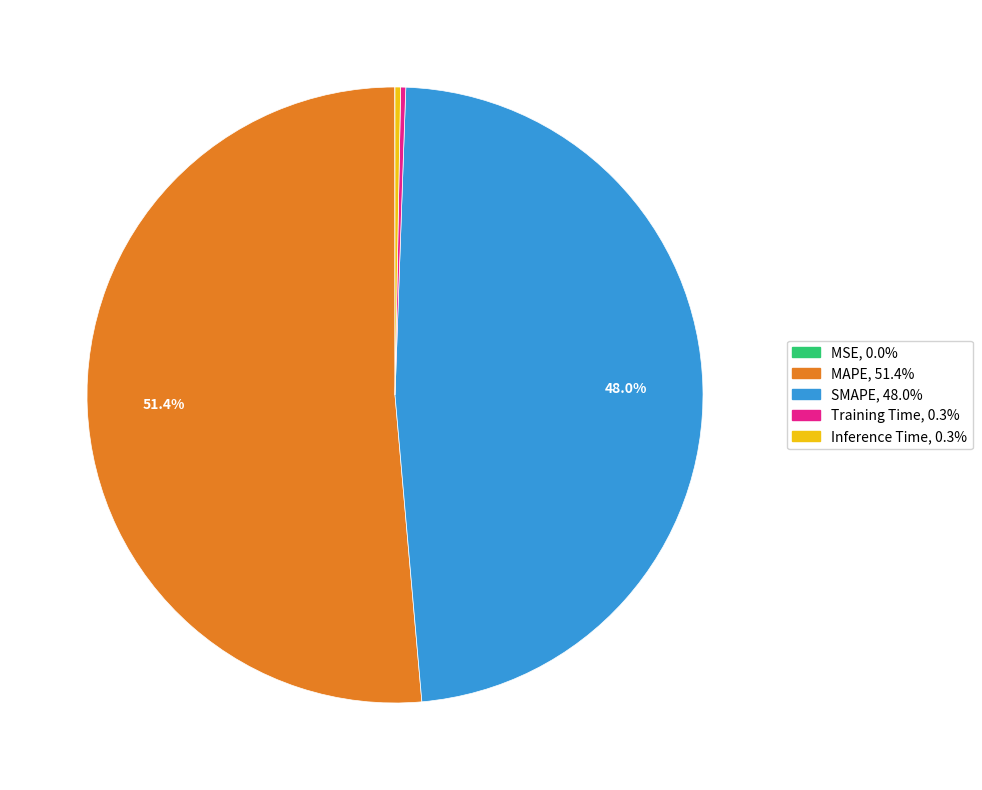

What is the majority slice?

MAPE